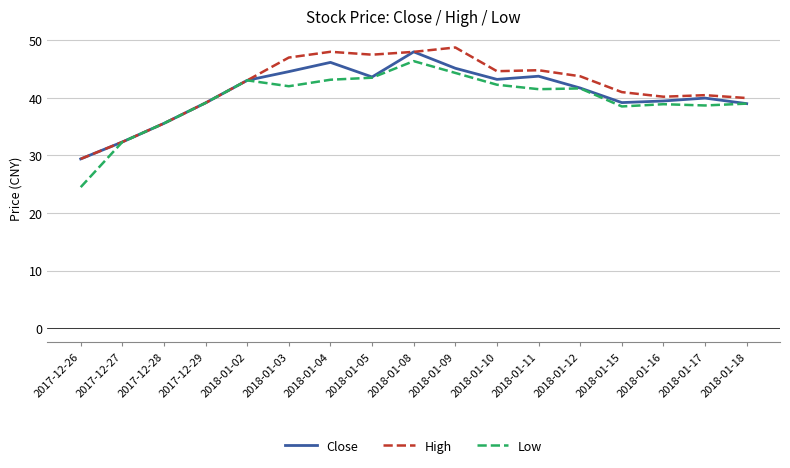

How many lines are shown in the chart?

3